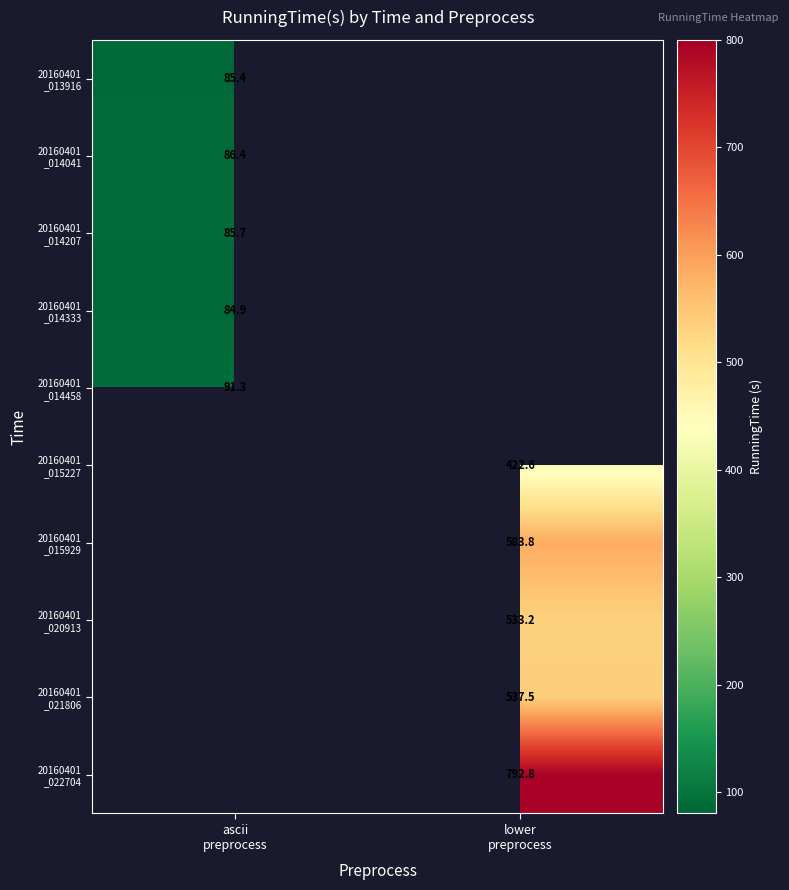

How many data points in 20160401 _015929 are above 583?

1